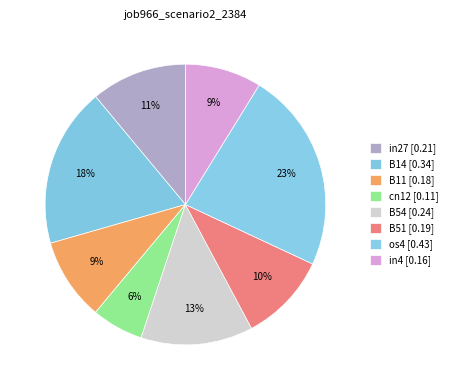

Which category has the smallest portion of the pie?

cn12